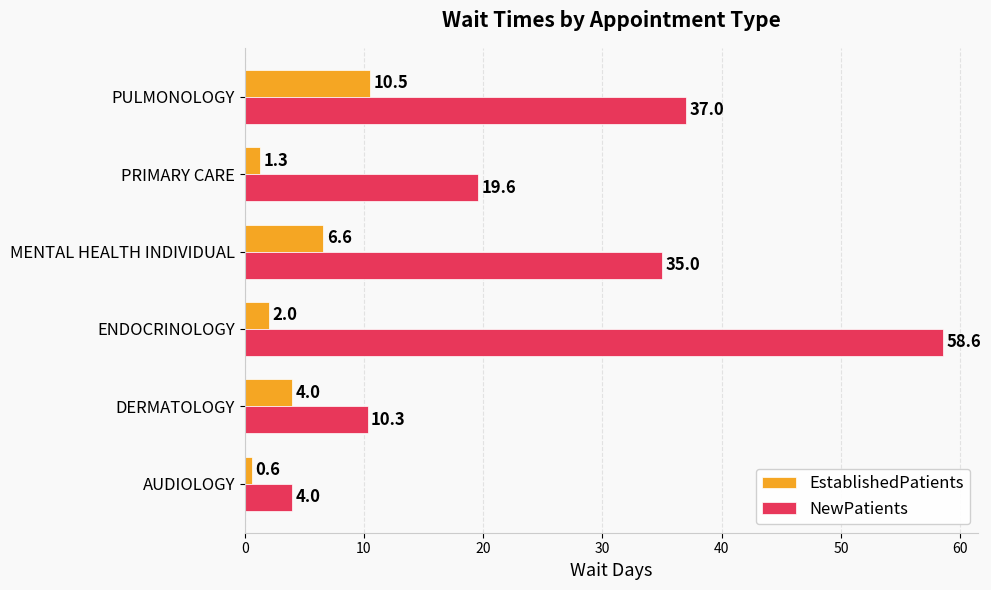

What is the highest value of the EstablishedPatients series?

10.5